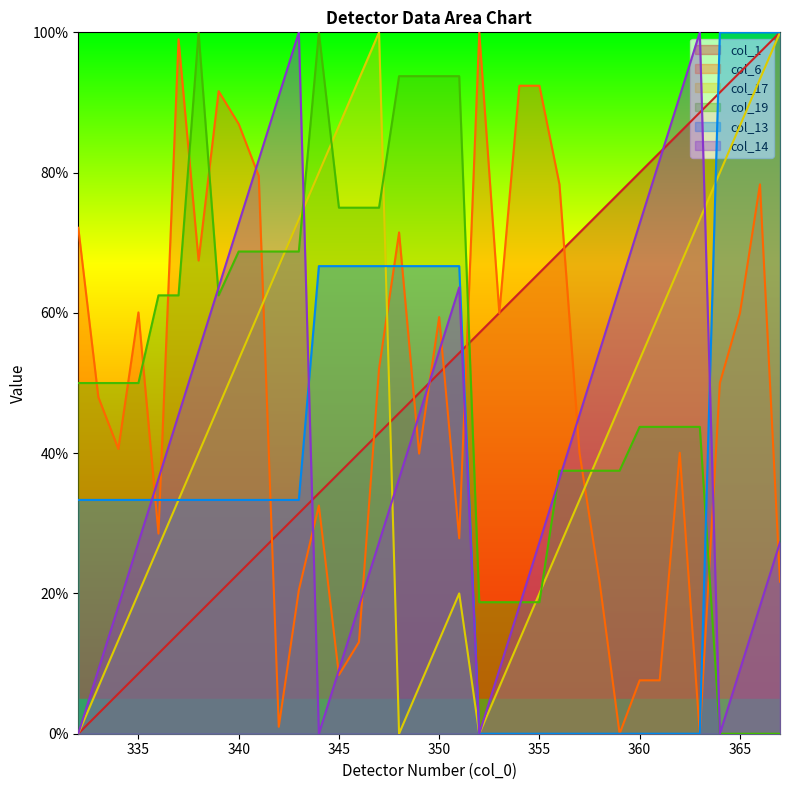

Reading right to left, list all the values displayed in this chart.

col_1: 100.0	97.1	94.3	91.4	88.6	85.7	82.9	80.0	77.1	74.3	71.4	68.6	65.7	62.9	60.0	57.1	54.3	51.4	48.6	45.7	42.9	40.0	37.1	34.3	31.4	28.6	25.7	22.9	20.0	17.1	14.3	11.4	8.6	5.7	2.9	0.0
col_6: 21.7	78.3	59.9	50.0	0.0	40.1	7.6	7.6	0.0	21.7	40.1	78.3	92.4	92.4	59.9	100.0	27.9	59.4	39.9	71.5	52.0	13.1	8.4	32.5	20.5	1.0	79.5	86.9	91.6	67.5	99.0	28.5	60.1	40.6	48.0	72.1
col_17: 100.0	93.3	86.7	80.0	73.3	66.7	60.0	53.3	46.7	40.0	33.3	26.7	20.0	13.3	6.7	0.0	20.0	13.3	6.7	0.0	100.0	93.3	86.7	80.0	73.3	66.7	60.0	53.3	46.7	40.0	33.3	26.7	20.0	13.3	6.7	0.0
col_19: 0.0	0.0	0.0	0.0	43.8	43.8	43.8	43.8	37.5	37.5	37.5	37.5	18.8	18.8	18.8	18.8	93.8	93.8	93.8	93.8	75.0	75.0	75.0	100.0	68.8	68.8	68.8	68.8	62.5	100.0	62.5	62.5	50.0	50.0	50.0	50.0
col_13: 100.0	100.0	100.0	100.0	0.0	0.0	0.0	0.0	0.0	0.0	0.0	0.0	0.0	0.0	0.0	0.0	66.7	66.7	66.7	66.7	66.7	66.7	66.7	66.7	33.3	33.3	33.3	33.3	33.3	33.3	33.3	33.3	33.3	33.3	33.3	33.3
col_14: 27.3	18.2	9.1	0.0	100.0	90.9	81.8	72.7	63.6	54.5	45.5	36.4	27.3	18.2	9.1	0.0	63.6	54.5	45.5	36.4	27.3	18.2	9.1	0.0	100.0	90.9	81.8	72.7	63.6	54.5	45.5	36.4	27.3	18.2	9.1	0.0